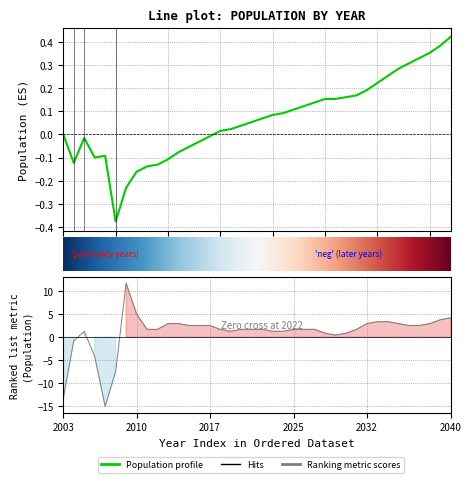

The chart shows a value of -0.1 at 2006. True or false?

True